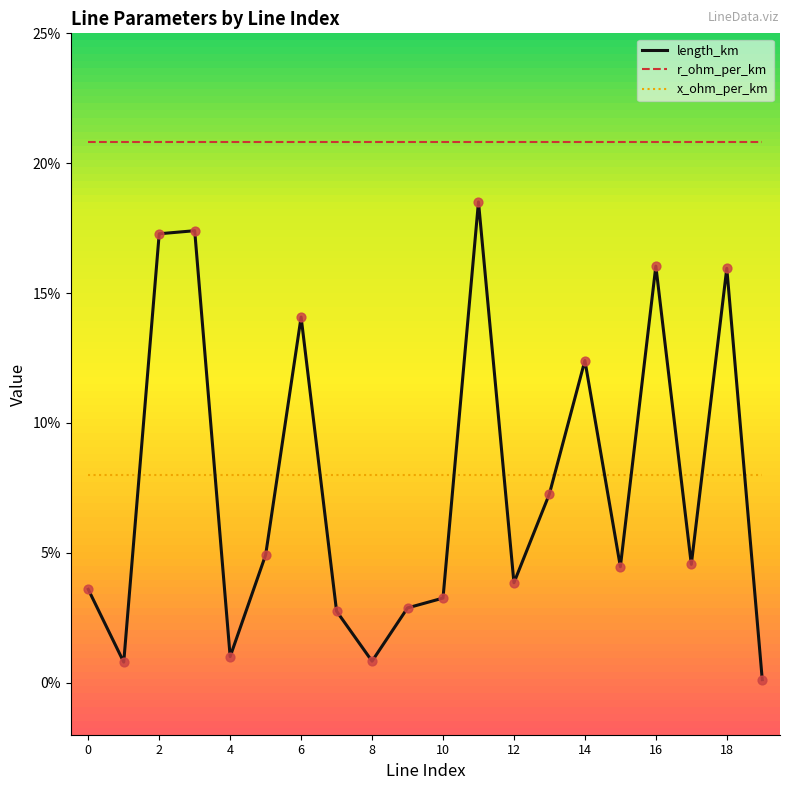

What are all the series names shown in the legend?

length_km, r_ohm_per_km, x_ohm_per_km